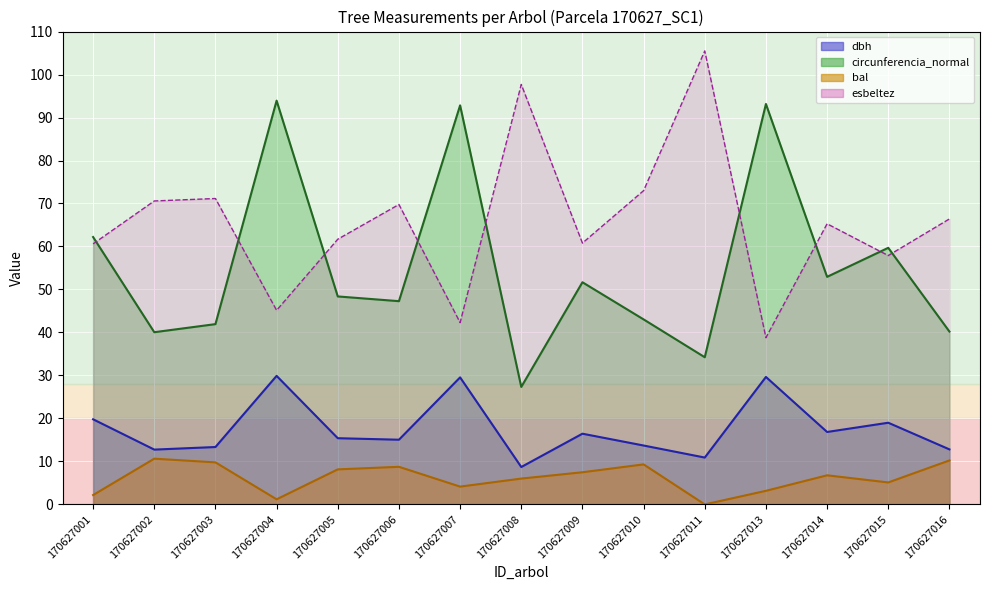

True or false: esbeltez has a value of 115.8 at 170627016.

False